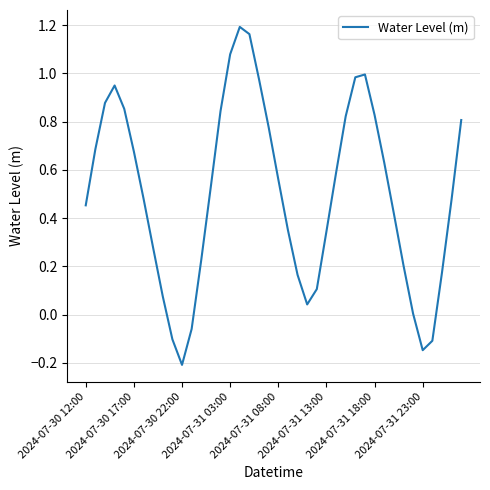

What is the difference between the maximum and minimum values?

1.4